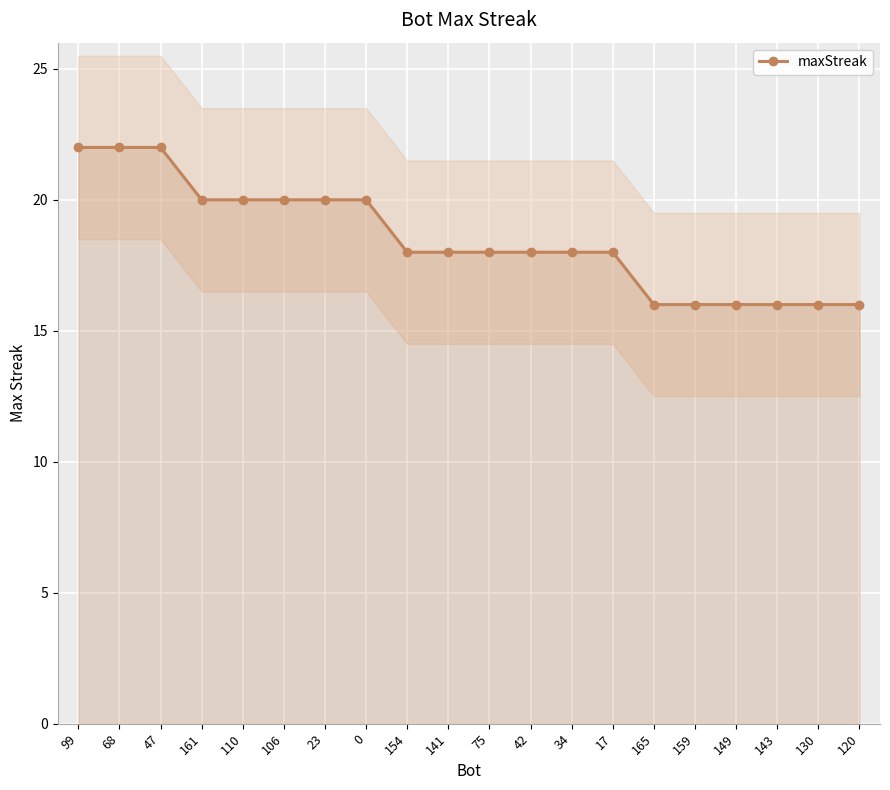

The value at 106 is 31. True or false?

False